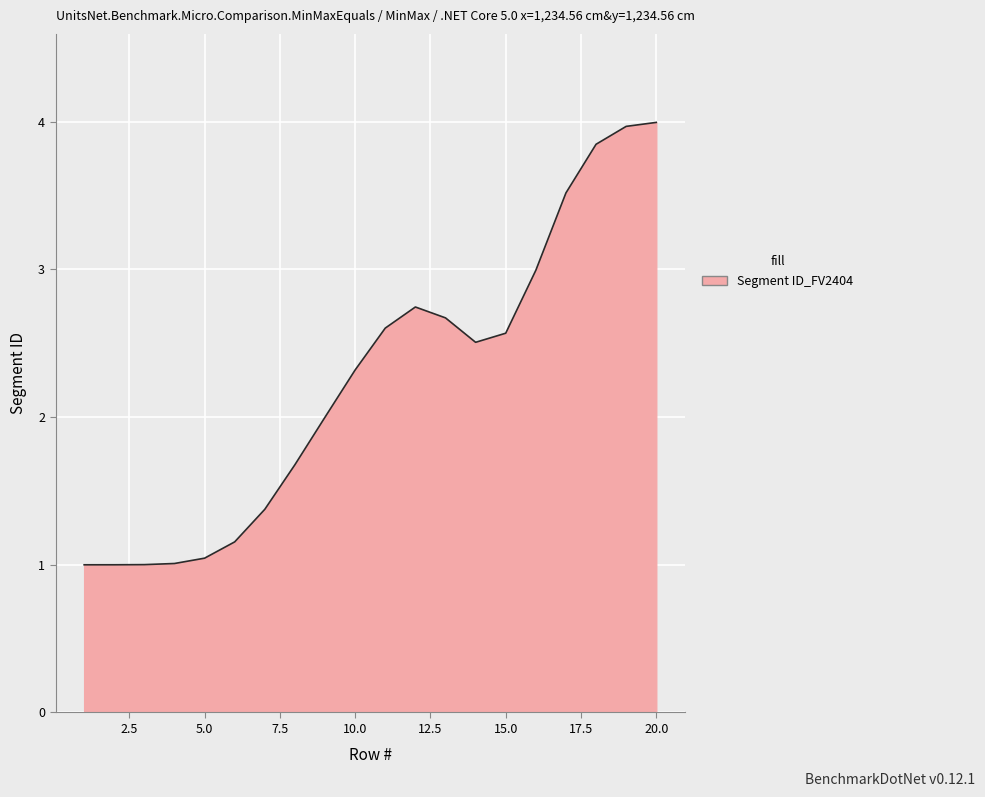

What is the smallest value displayed?

1.0